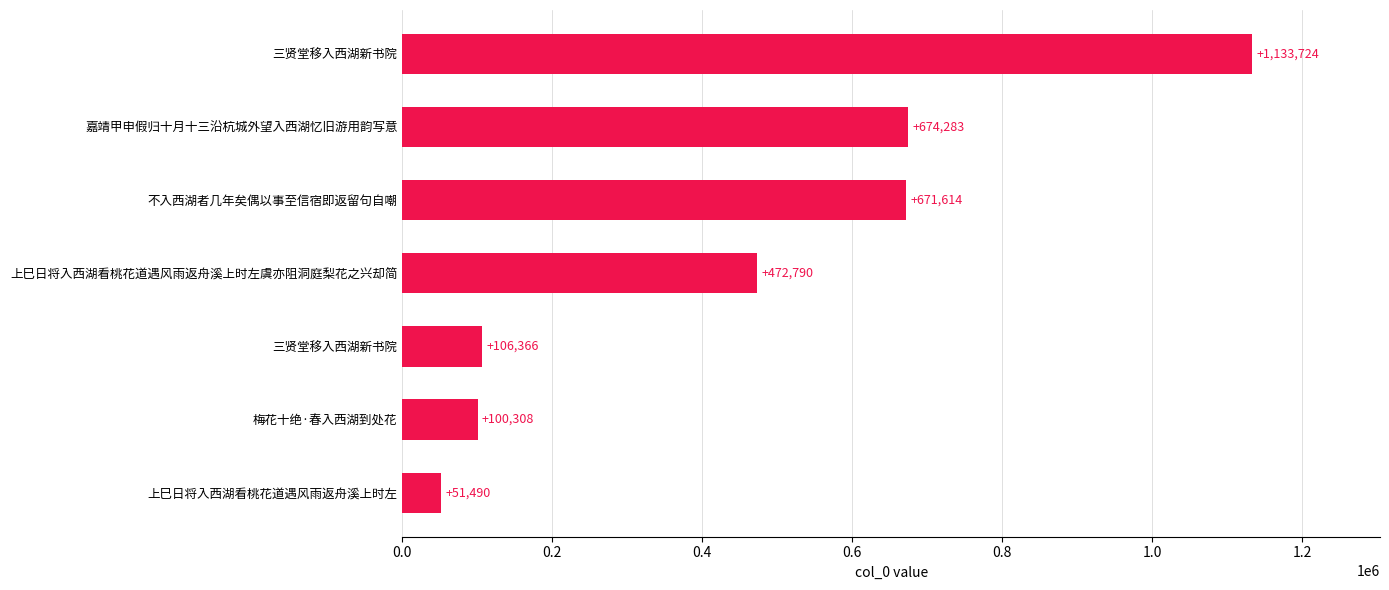

How many data points does each series have?

7